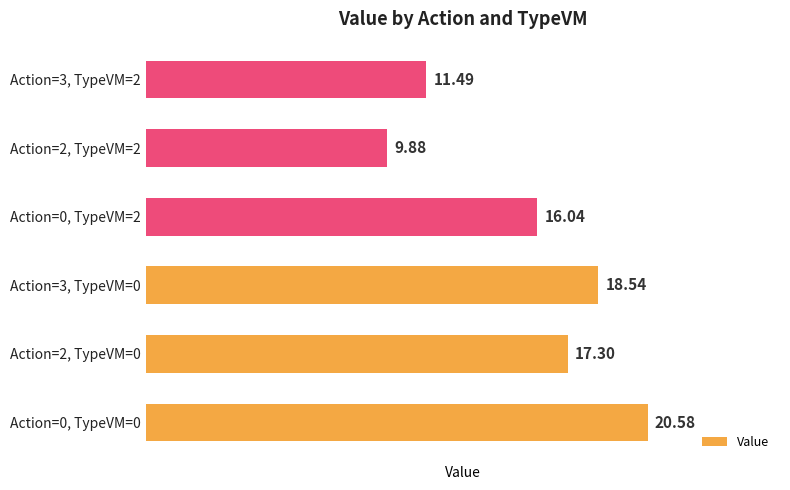

Approximately how many times larger is the value at Action=2, TypeVM=0 compared to Action=3, TypeVM=0?

0.9